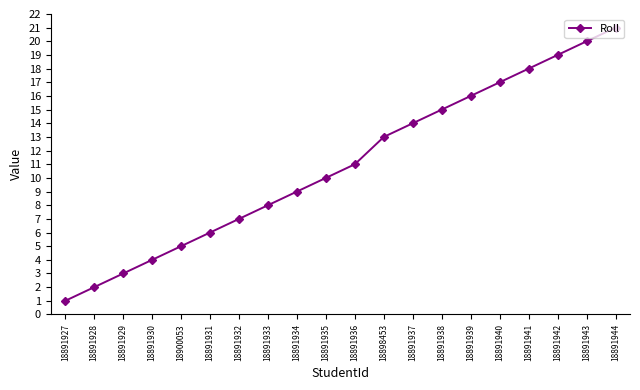

Where is the data nearest to the value 11?

18891936